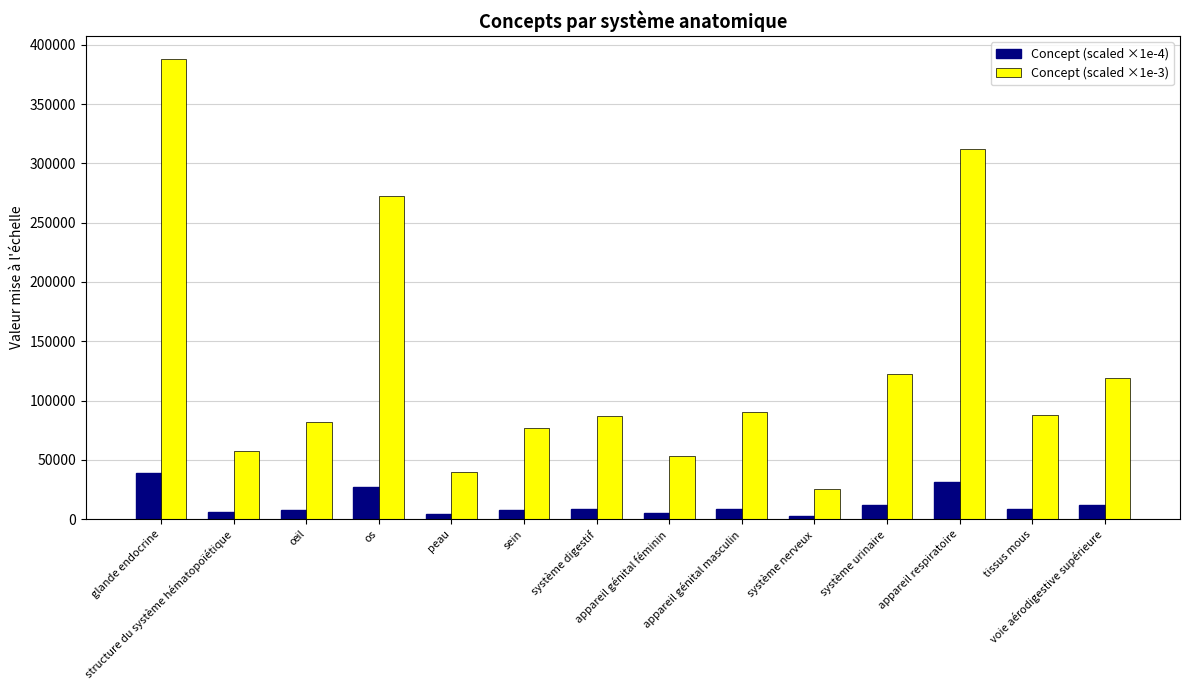

What is the difference between the highest and lowest values at œil?

73570.5